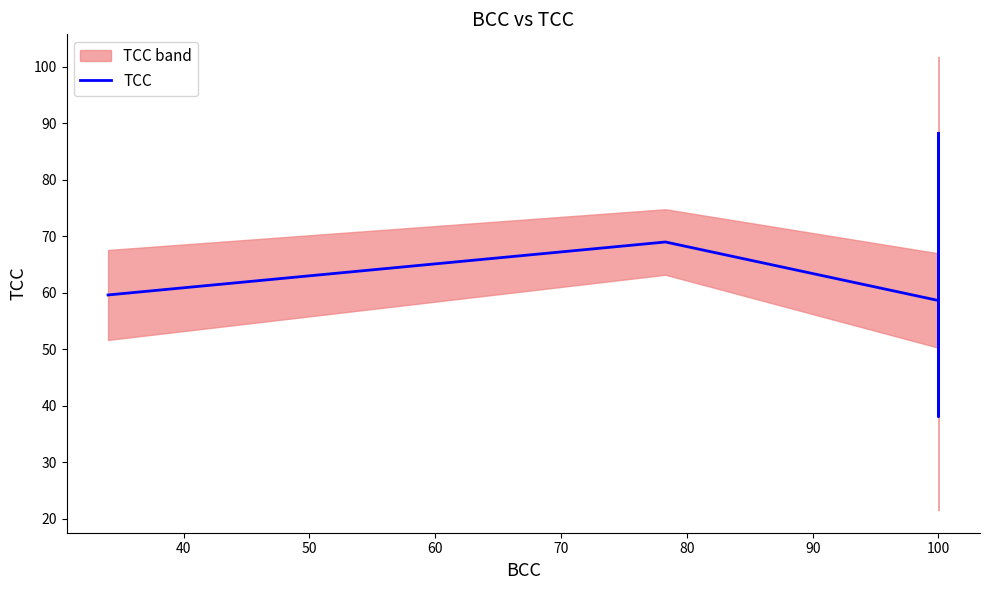

What is the maximum value shown in the chart?

88.2